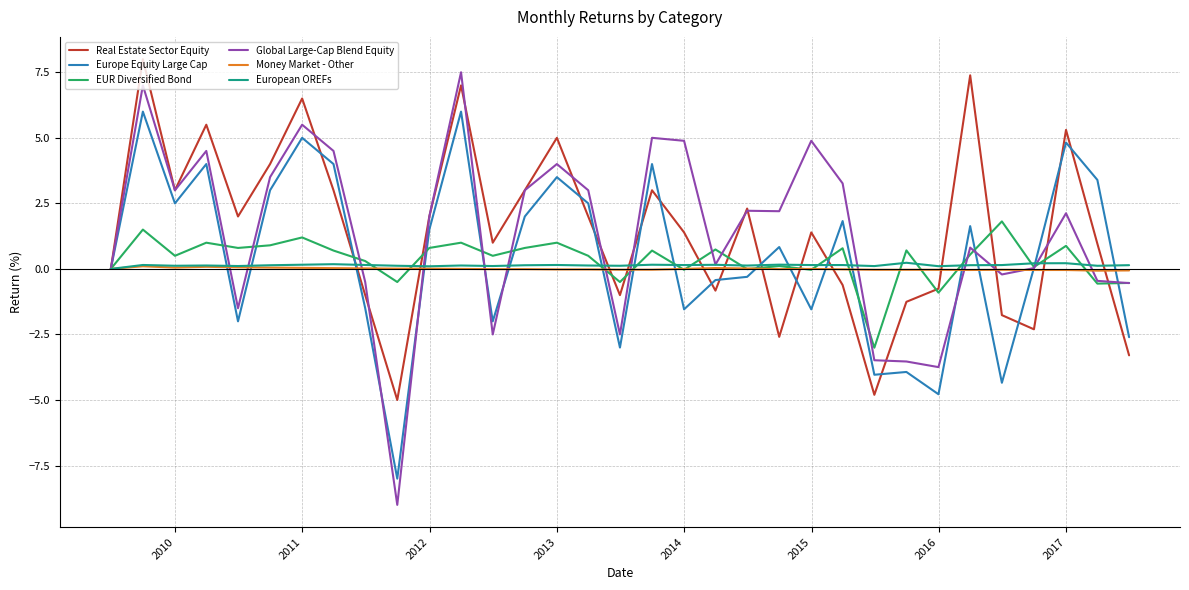

What is the minimum value shown in the chart?

-9.0